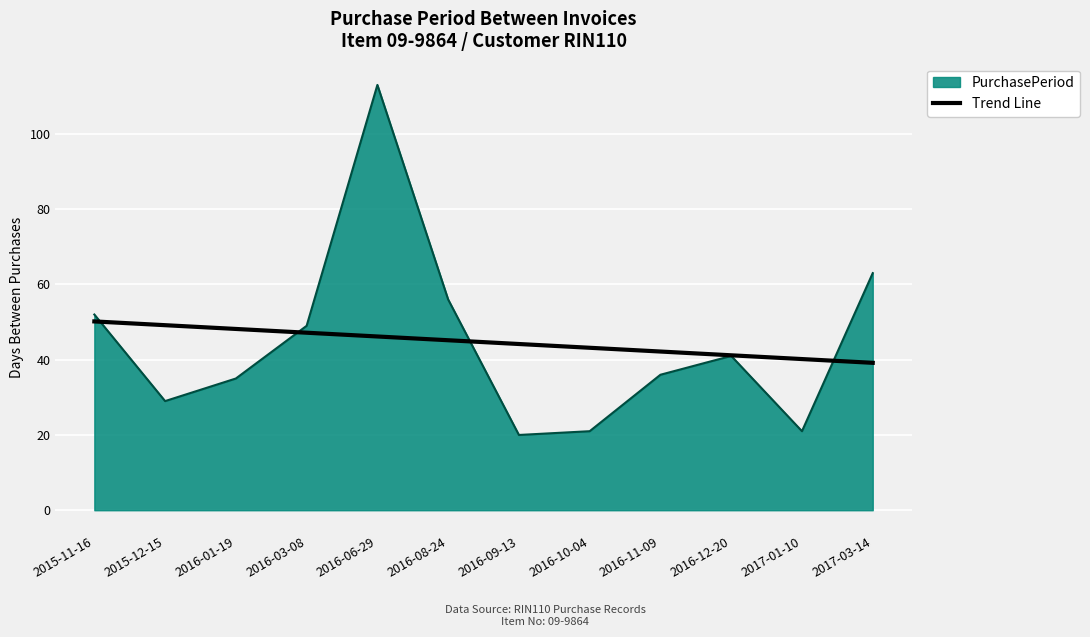

Does the chart have visible grid lines?

Yes